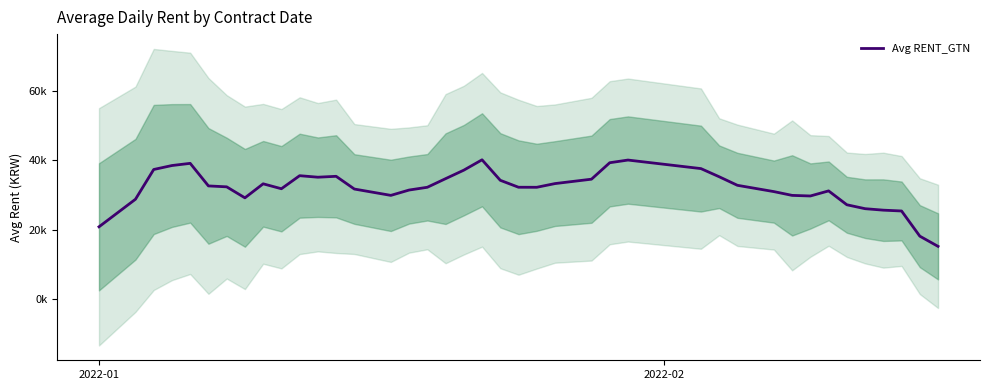

How many points are lower than both their immediate neighbors (excluding endpoints)?

6